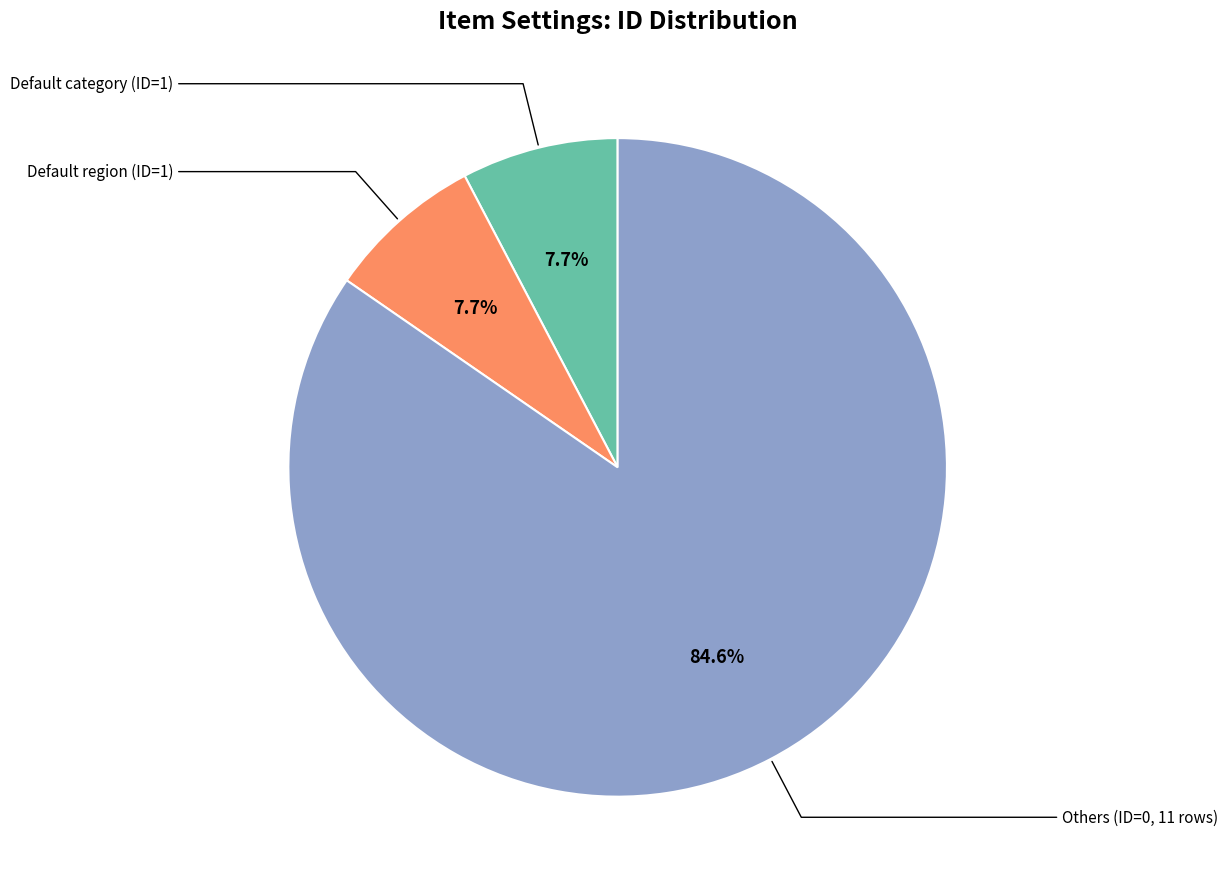

Is there a majority slice in this chart?

Yes